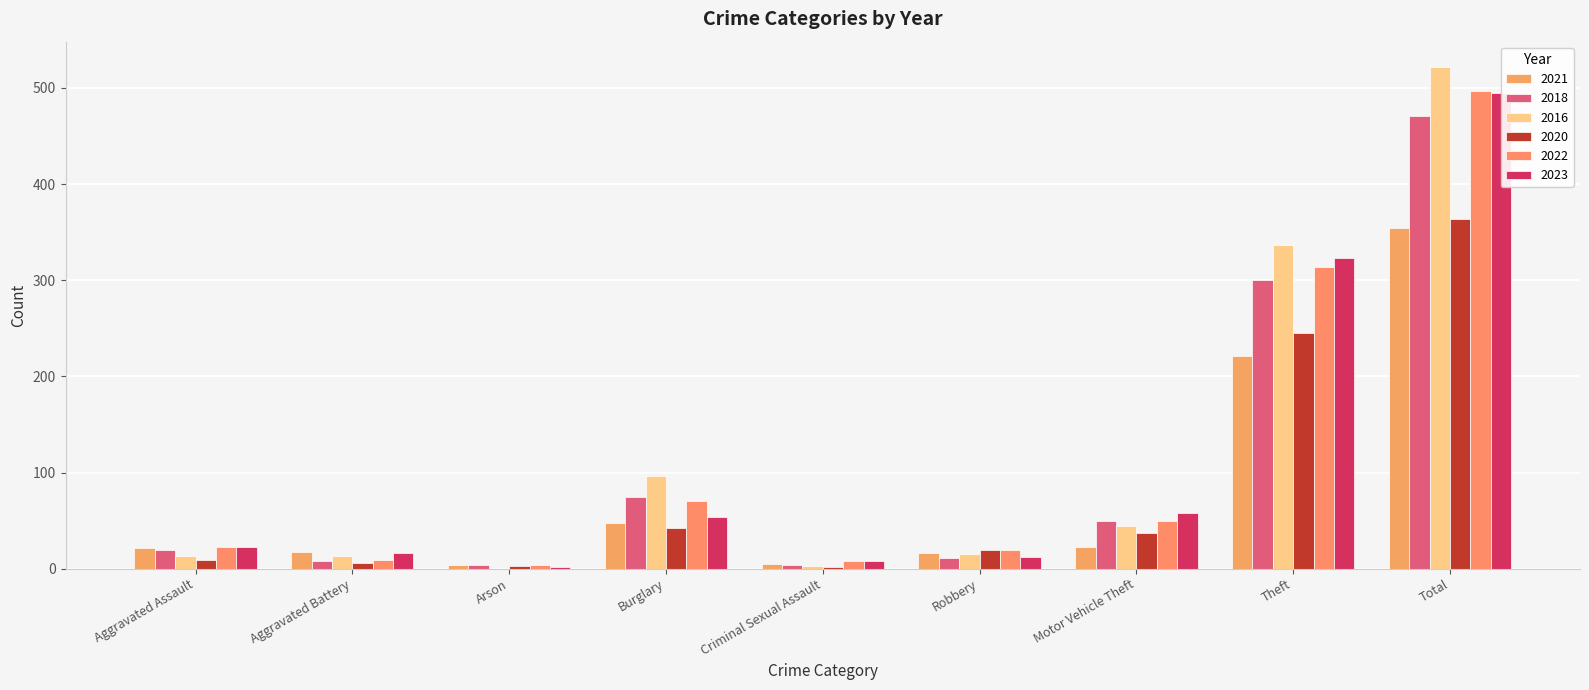

Reading left to right, list all the values displayed in this chart.

2021: 21	17	4	47	5	16	23	221	354
2018: 19	8	4	75	4	11	50	300	471
2016: 13	13	0	96	3	15	44	337	522
2020: 9	6	3	42	2	19	37	245	364
2022: 23	9	4	70	8	19	50	314	497
2023: 22	16	2	54	8	12	58	323	495